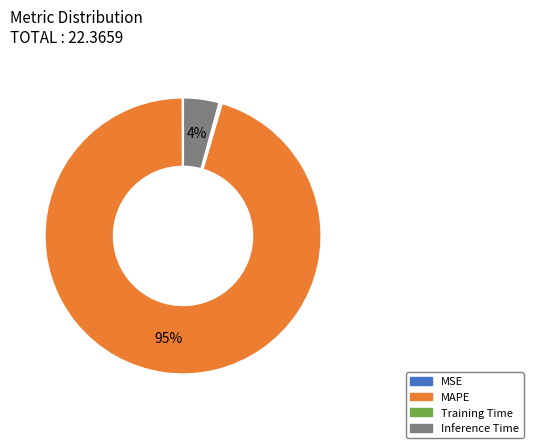

What is the majority slice?

MAPE